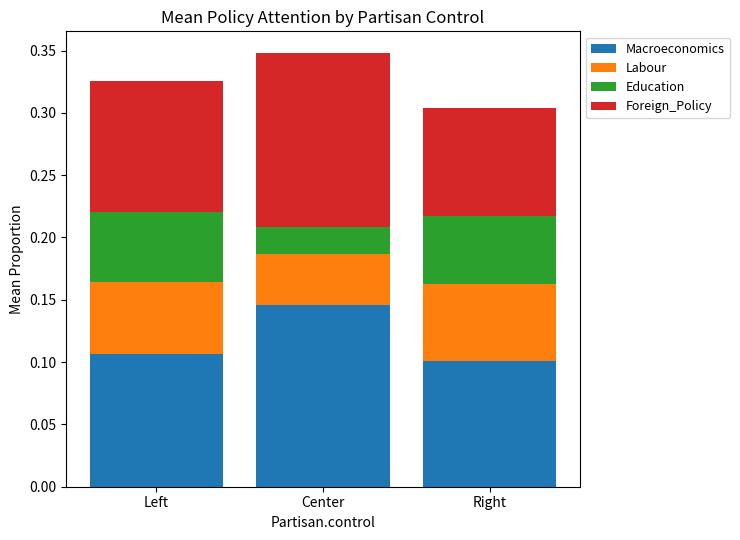

Does the chart contain stacked bars?

Yes